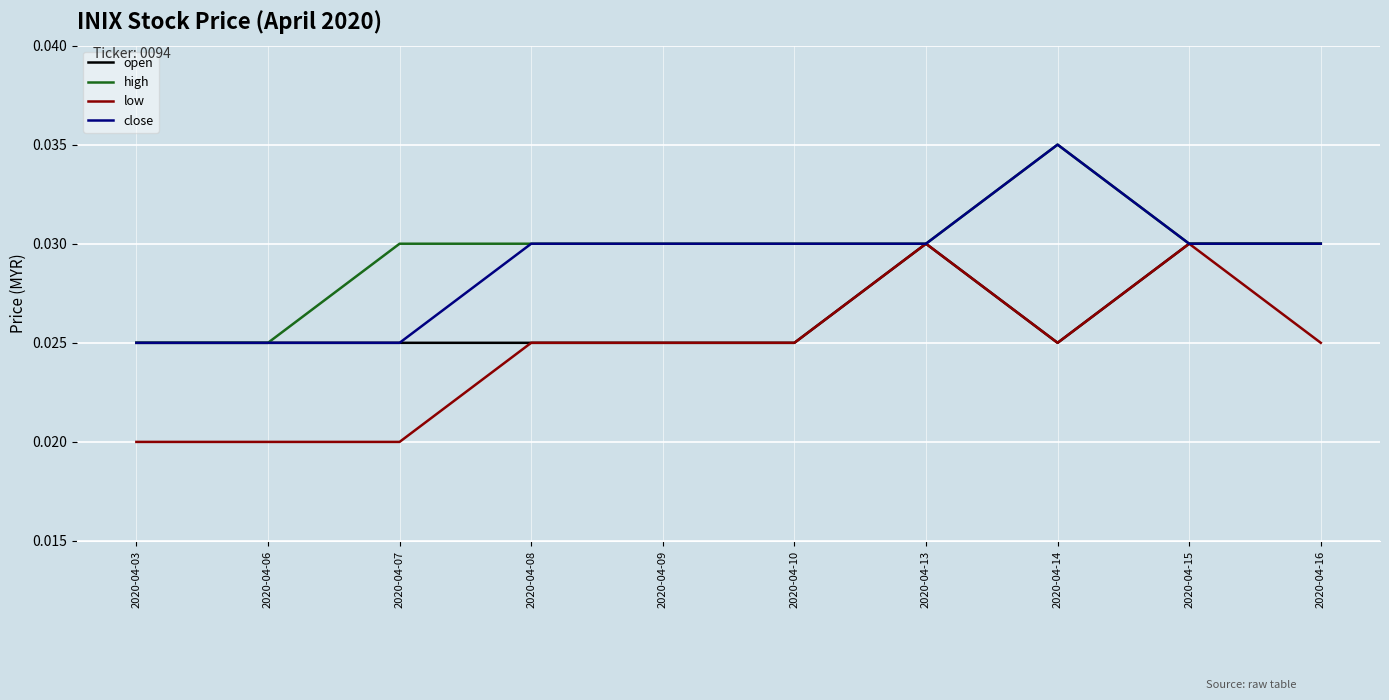

At how many categories does at least one series exceed 0?

10